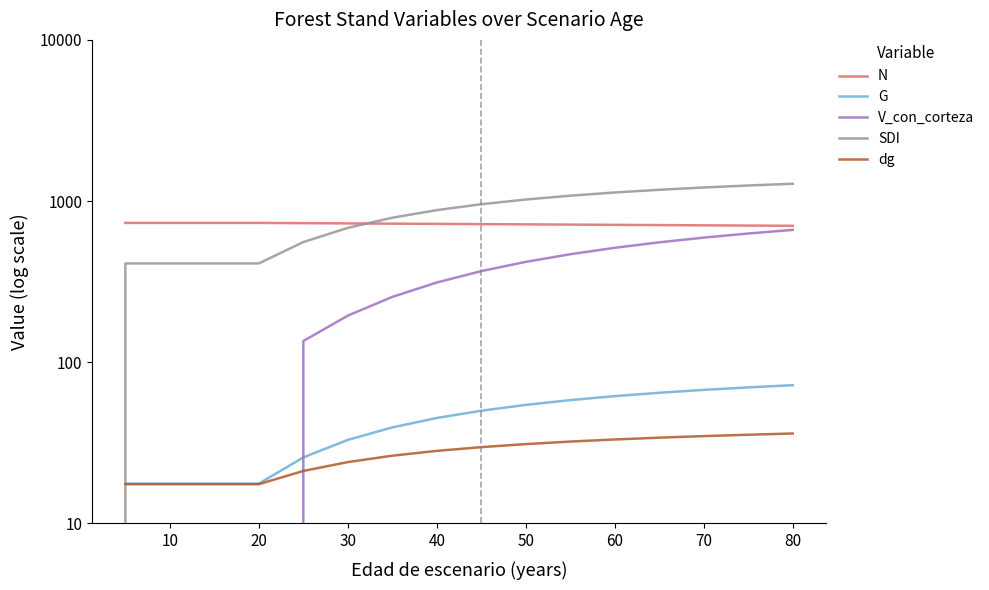

How many series are shown in this chart?

5